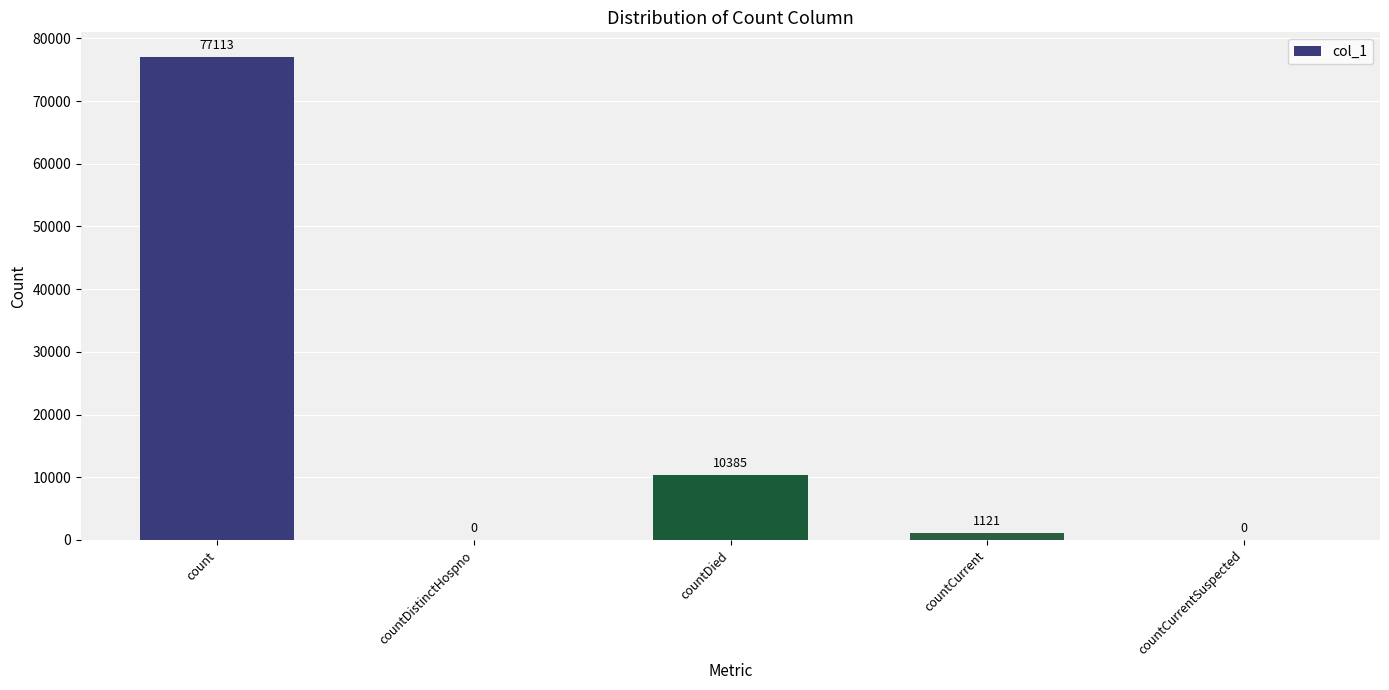

What is the change in value from count to countDistinctHospno?

-77113